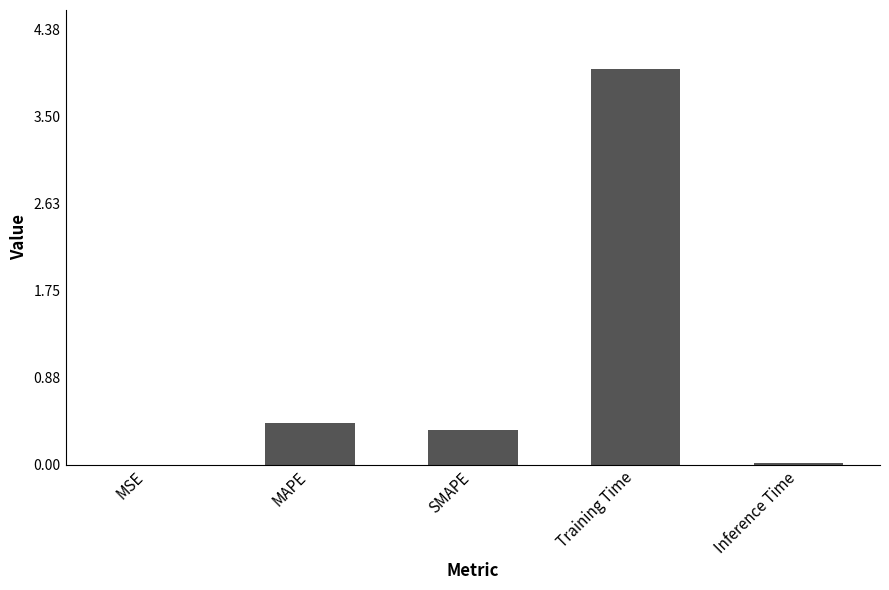

What is the sum of all values?

4.8